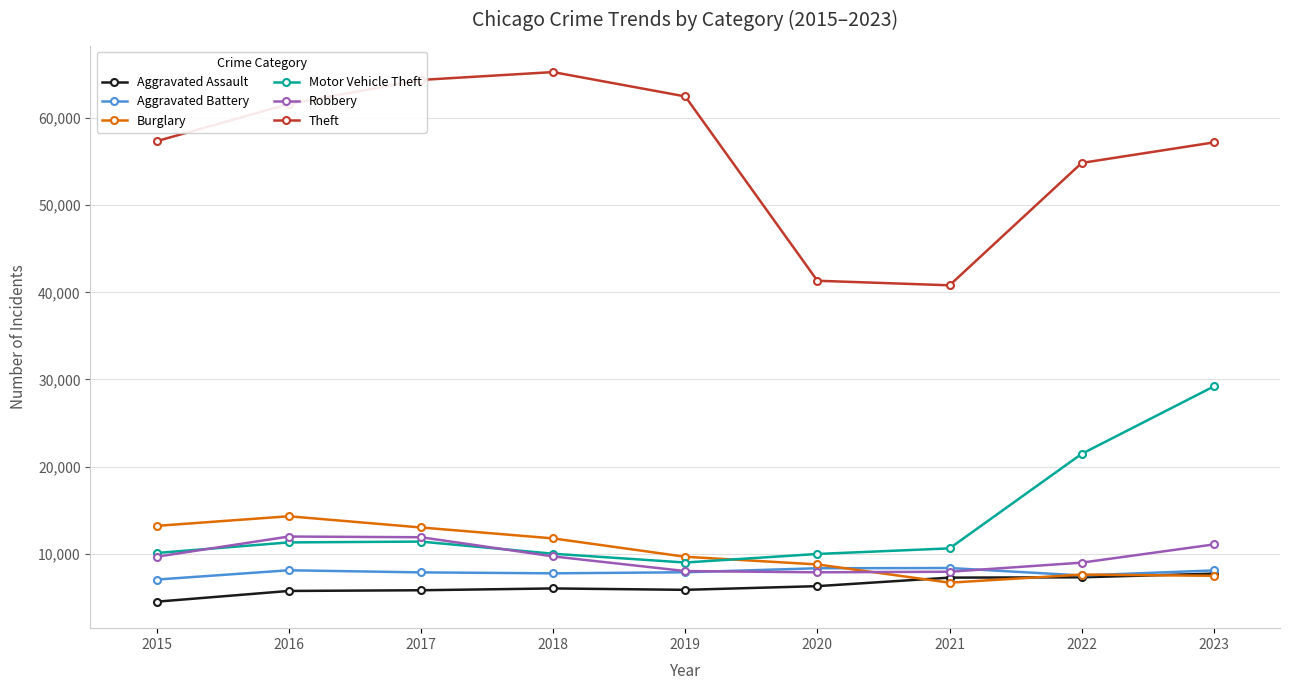

What is the highest value of the Aggravated Assault series?

7703